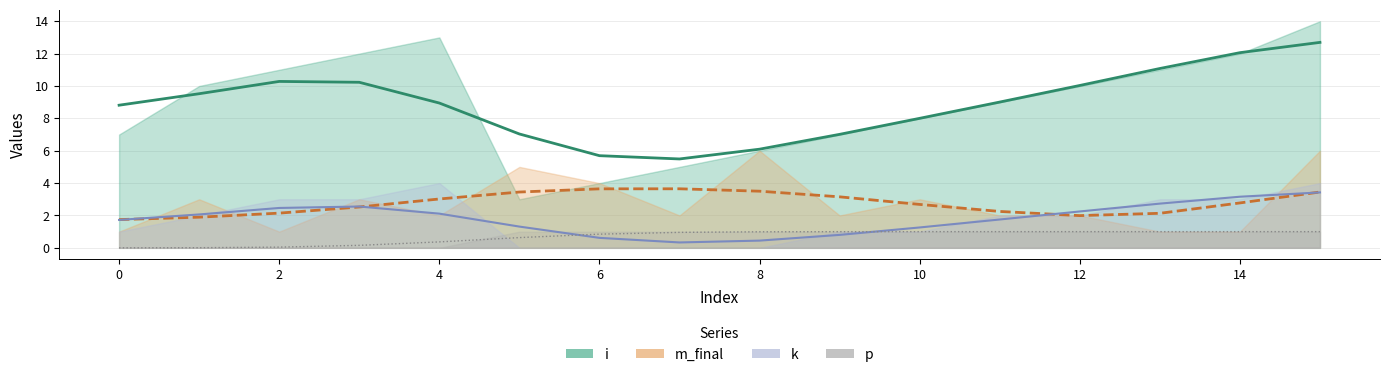

At which category does m_final reach its first local valley?

2